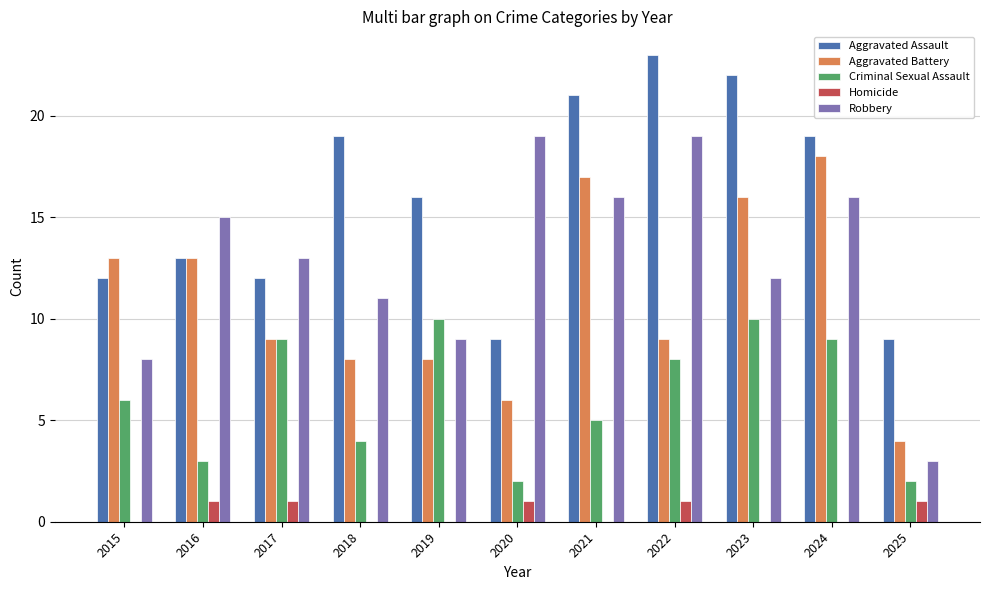

What is the maximum value for Aggravated Battery?

18